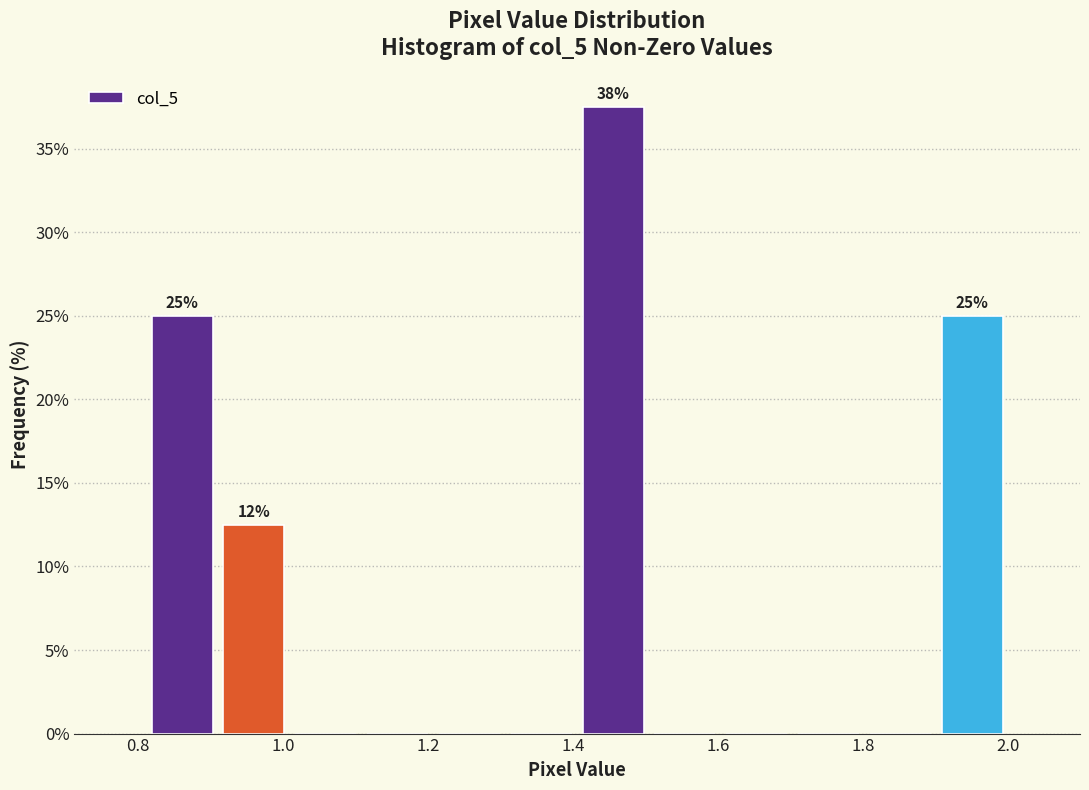

Over which range of the x-axis is the bar tallest?

1.40 to 1.50